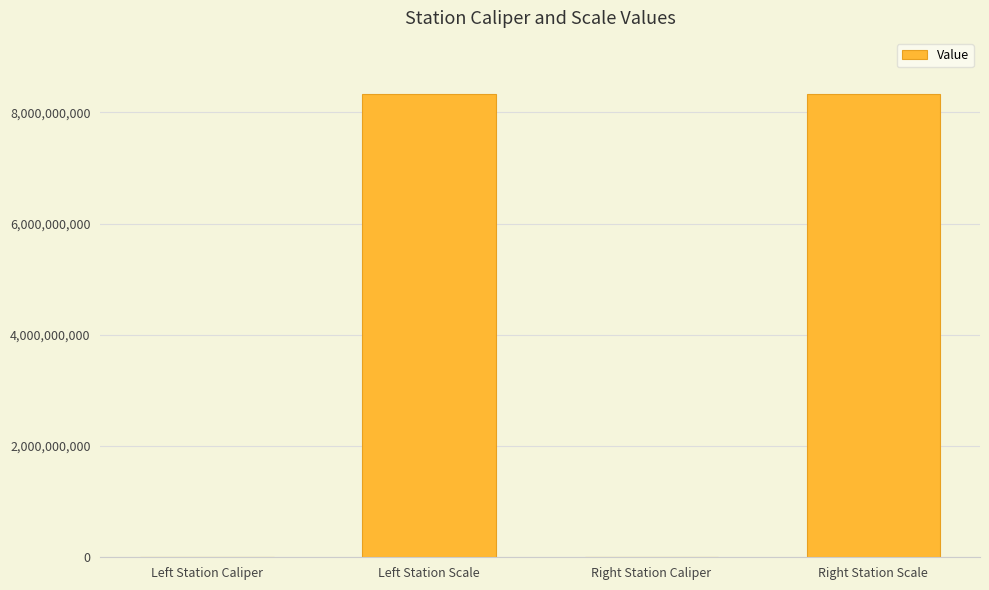

What is the sum of all values?

16680442074